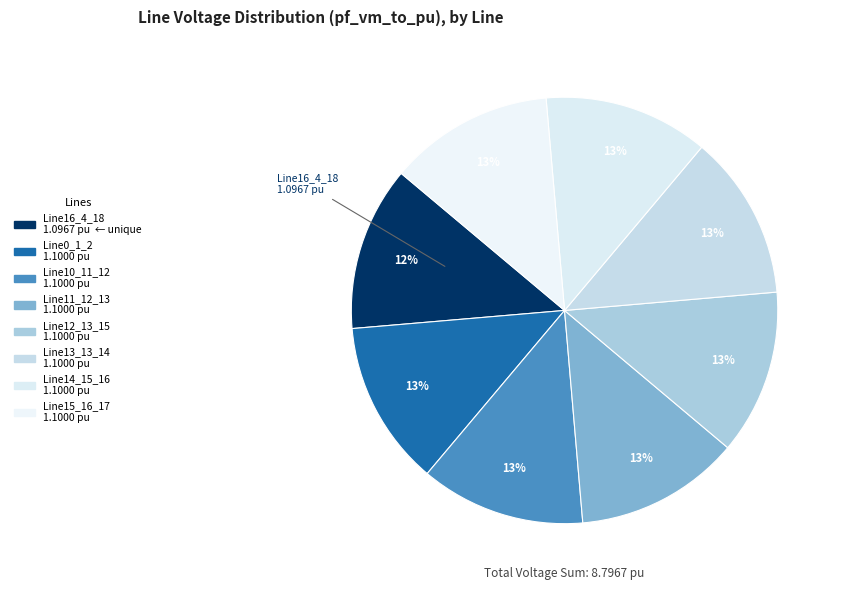

How many slices are in this pie chart?

8